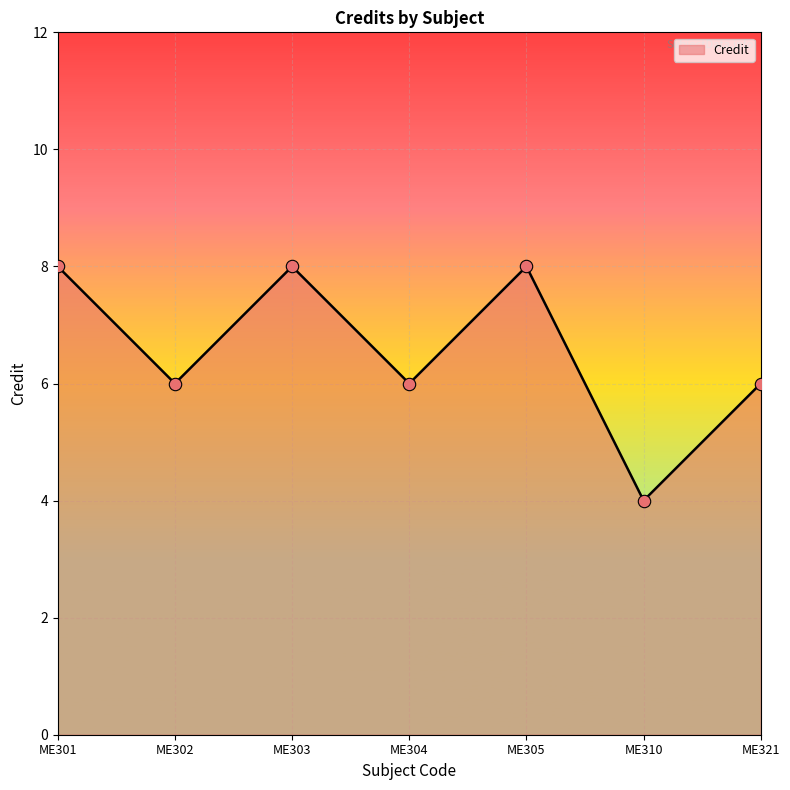

What is the change in value from ME304 to ME305?

+2